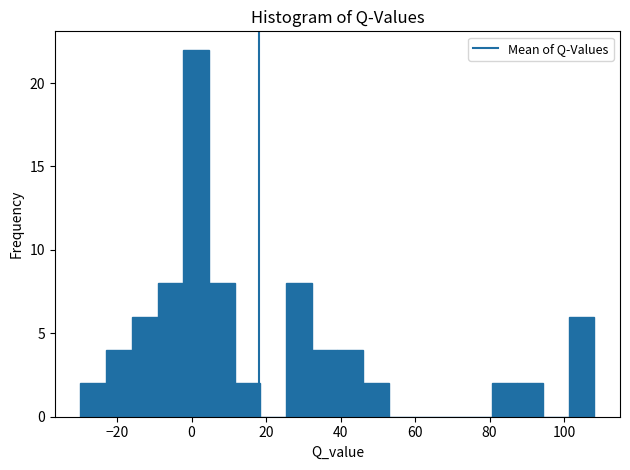

Read against the x-axis, roughly where is the centre of the tallest bar?

2